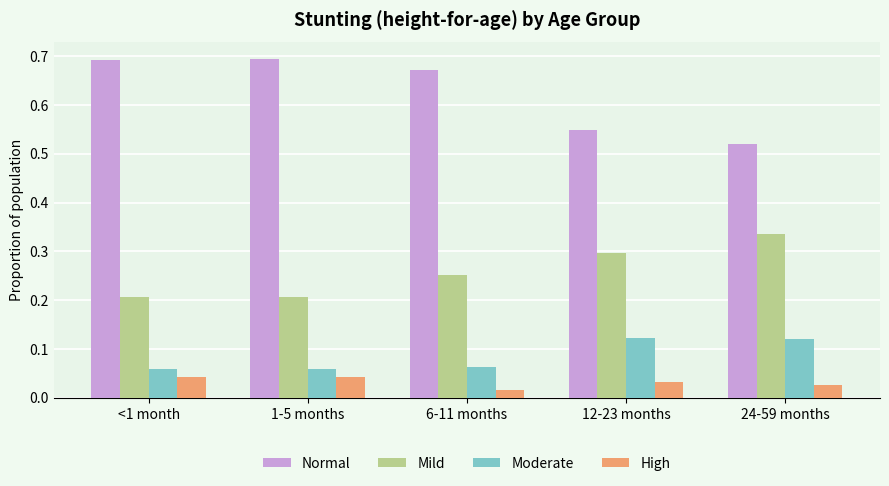

What are all the series names shown in the legend?

Normal, Mild, Moderate, High